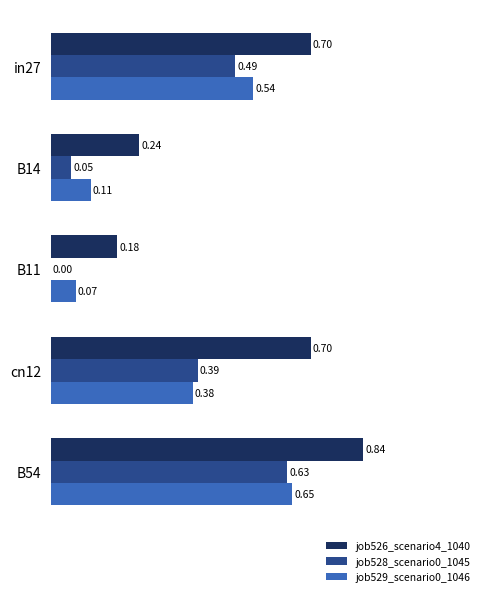

What is the sum of the job529_scenario0_1046 values at in27 and B54?

1.2